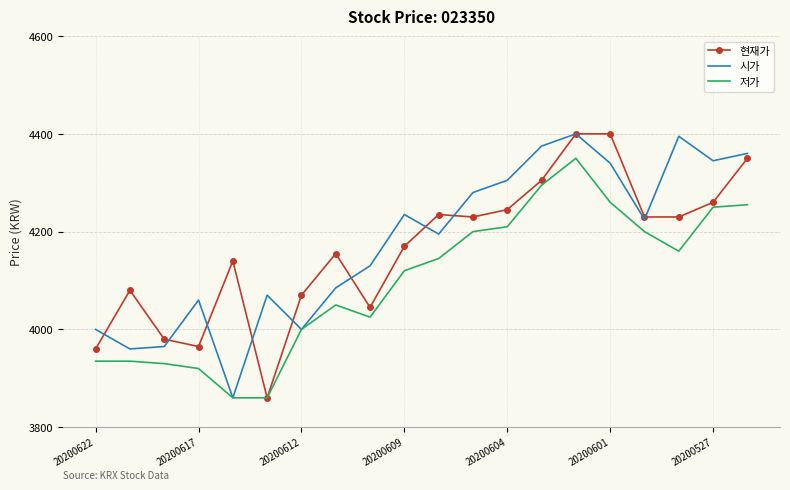

What is the greatest value displayed?

4400